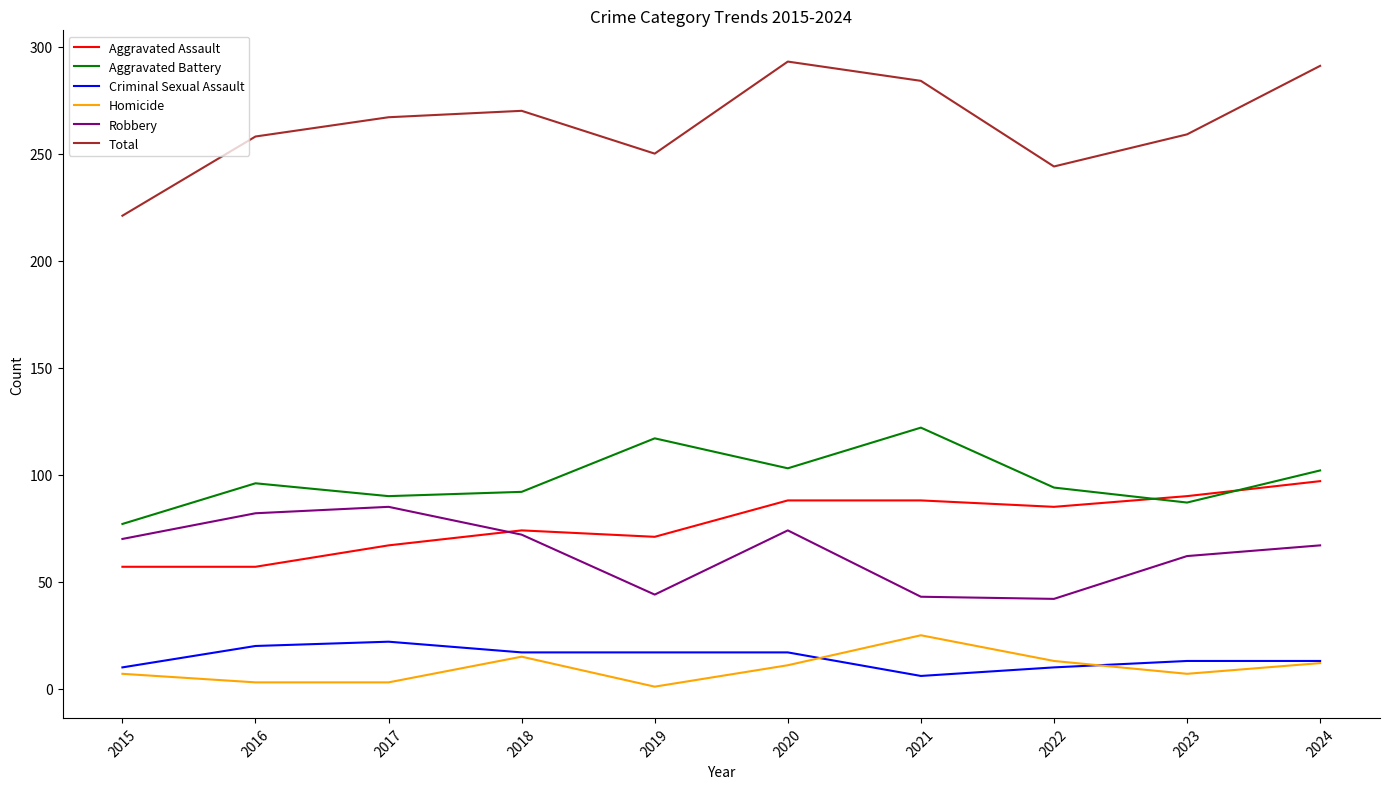

The value of Robbery at 2017 is 26. True or false?

False